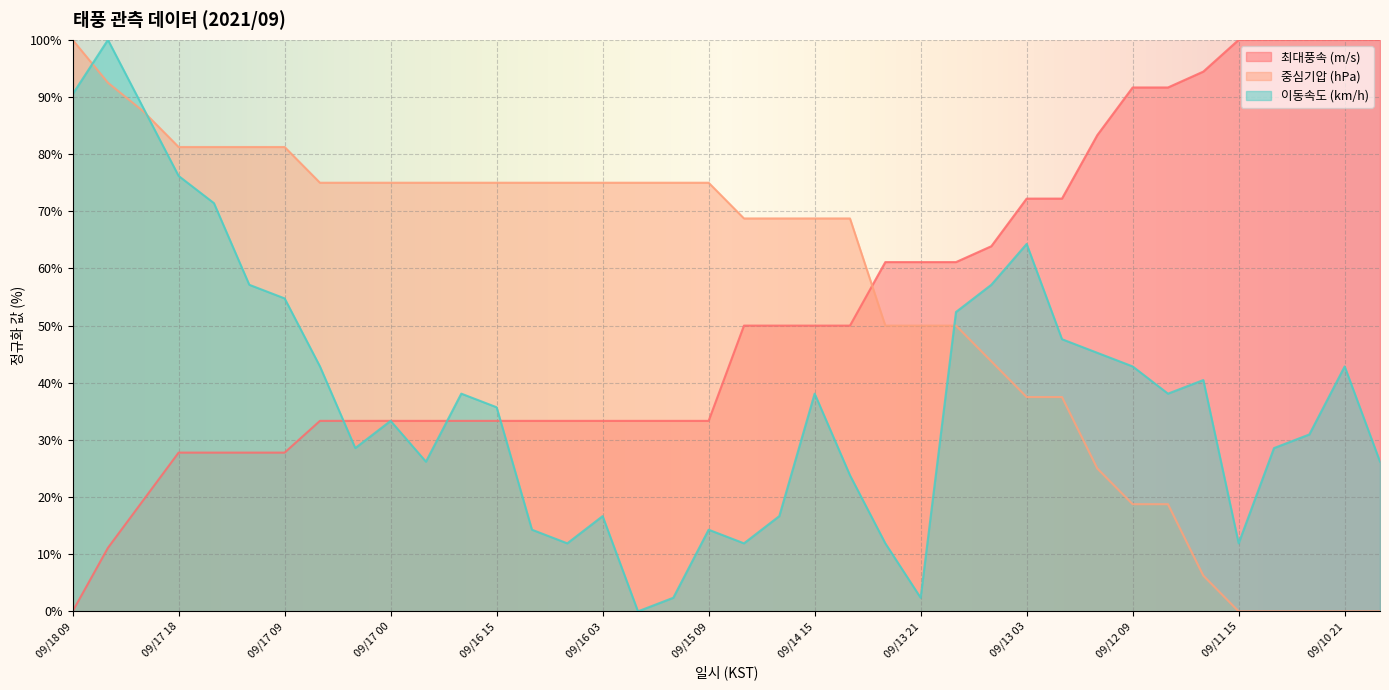

How many data points in 최대풍속 (m/s) are less than 50?

19